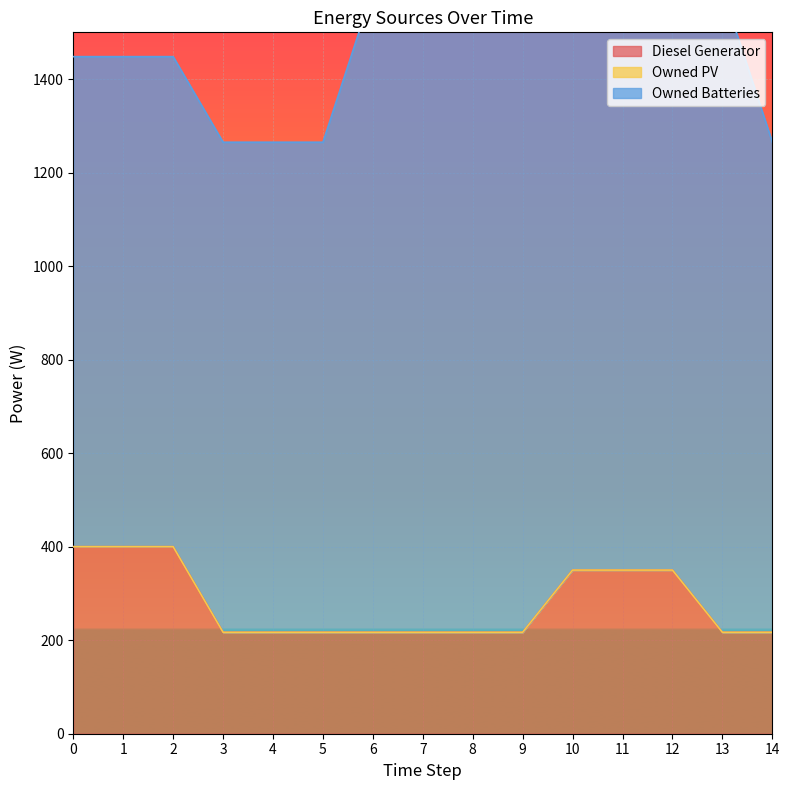

True or false: Owned Batteries and Diesel Generator cross at least once.

False